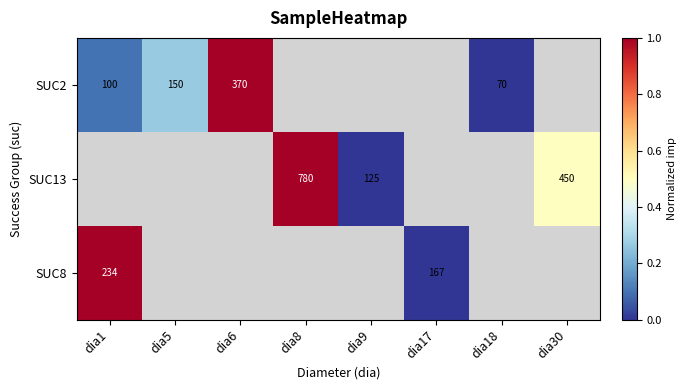

Which category has the highest value across all series?

dia6